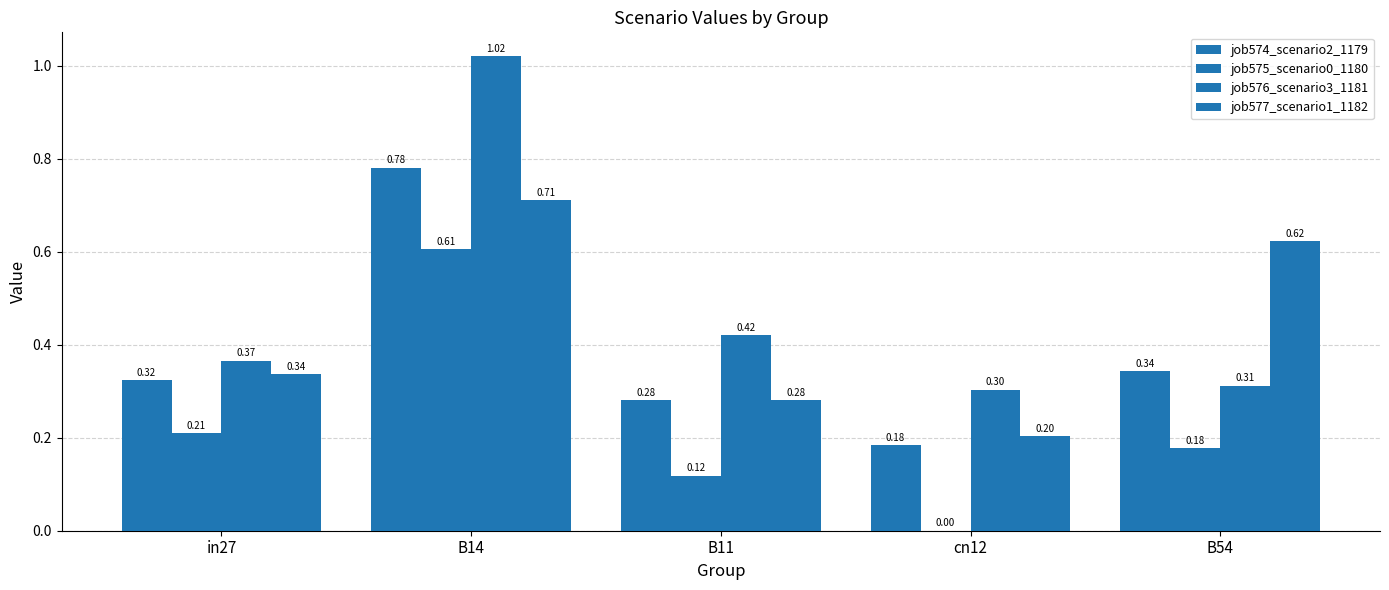

Is it true that job577_scenario1_1182 equals 0.3 at in27?

True